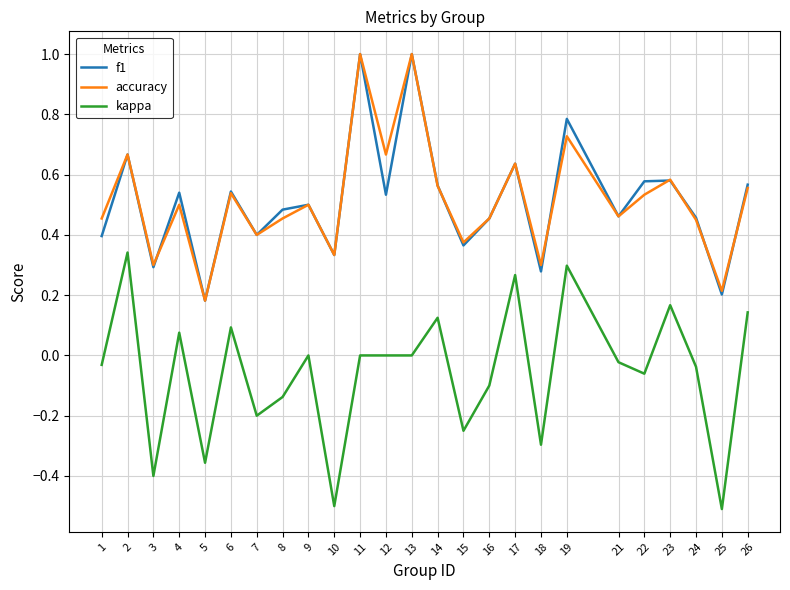

At which category does f1 reach its first local peak?

2